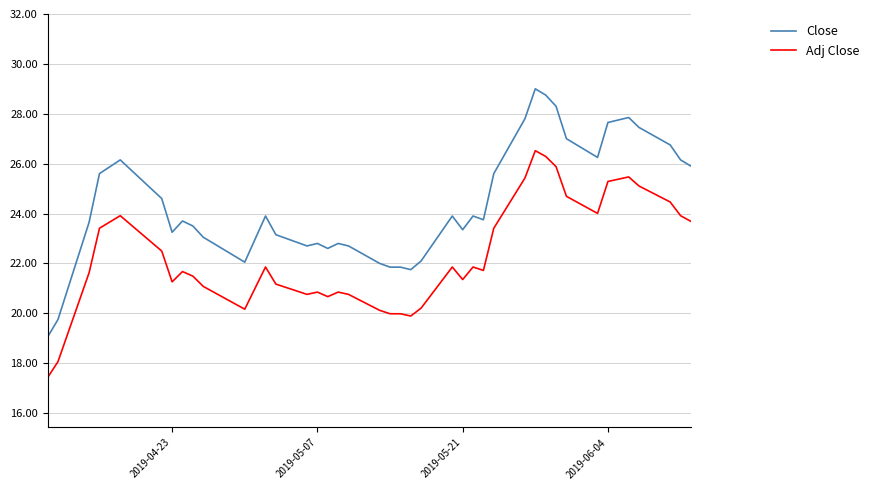

Is this an area chart (filled region under the line)?

No